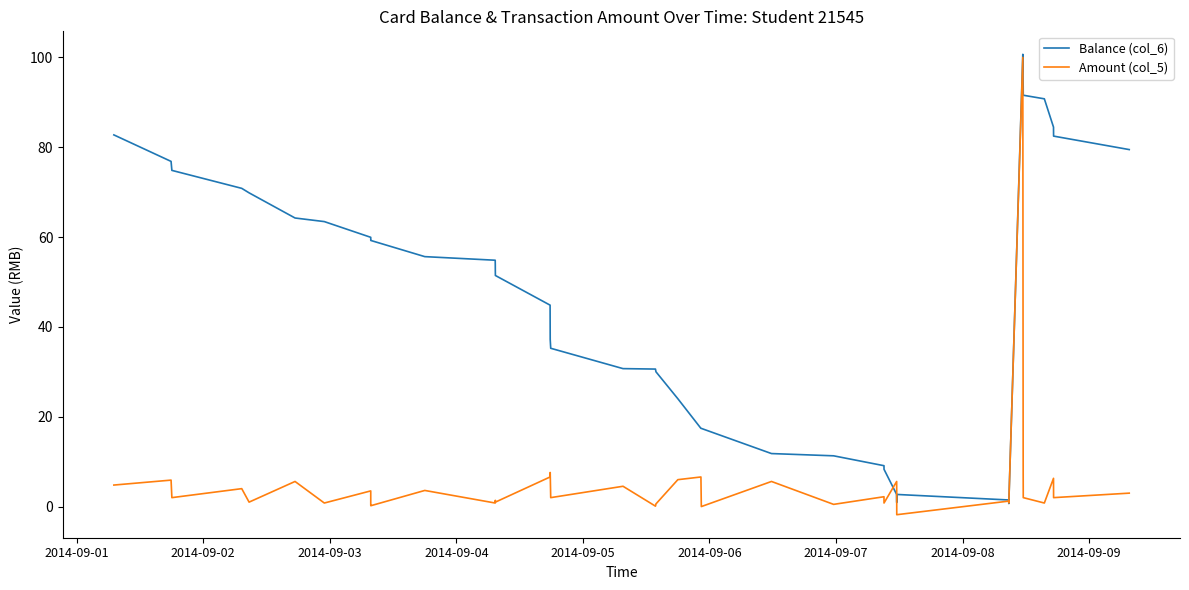

Which series has the largest total across all categories?

Balance (col_6)